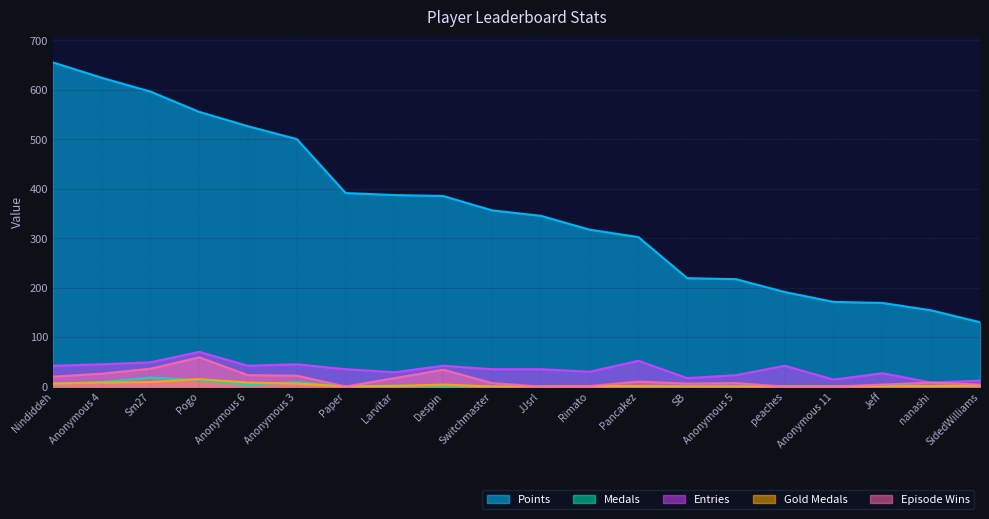

Which series has the largest range (max minus min)?

Points